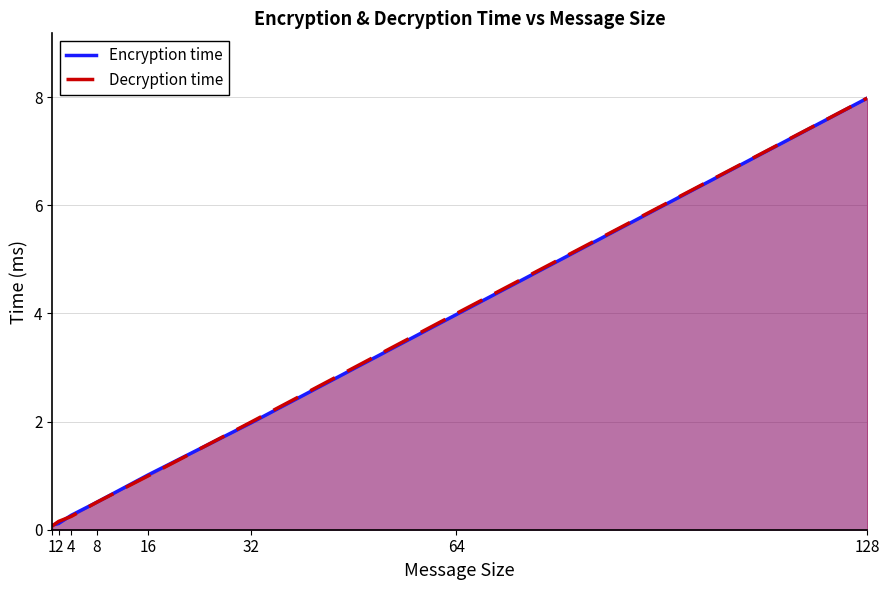

Reading left to right, what are all the values shown in this chart?

Encryption time: 0.1	0.1	0.3	0.5	1.0	2.0	4.0	8.0
Decryption time: 0.1	0.2	0.2	0.5	1.0	2.0	4.0	8.0